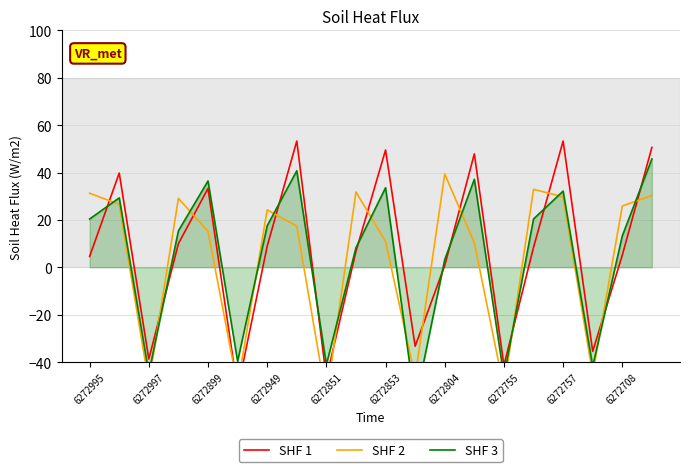

The SHF 3 series shows 45.7 at 19. True or false?

True